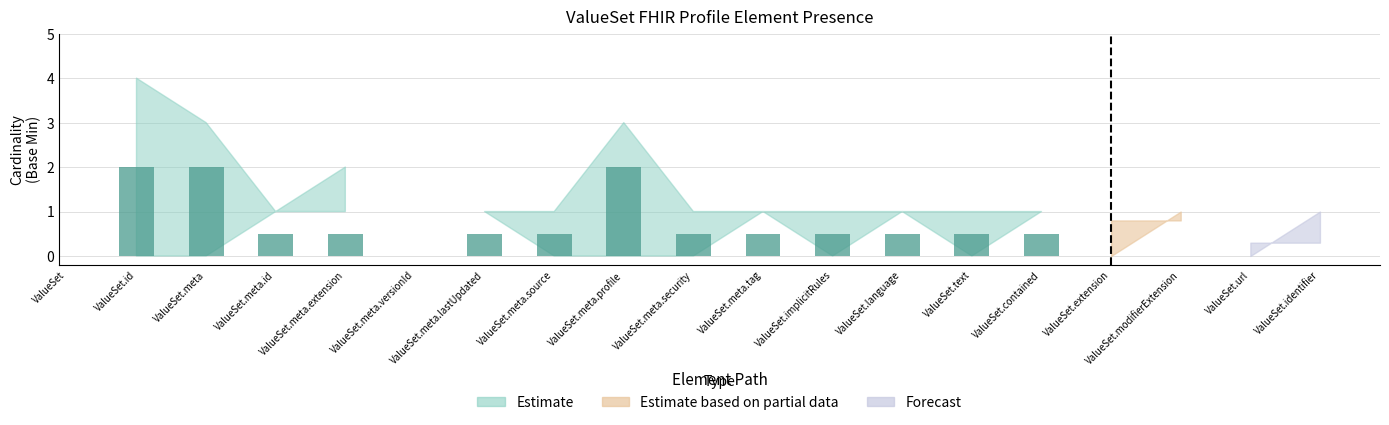

What is the minimum value shown in the chart?

0.5